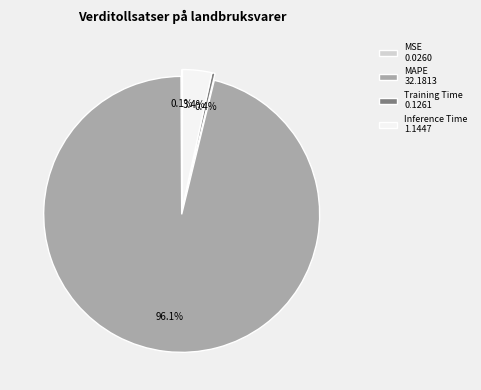

Which slice is the largest?

MAPE